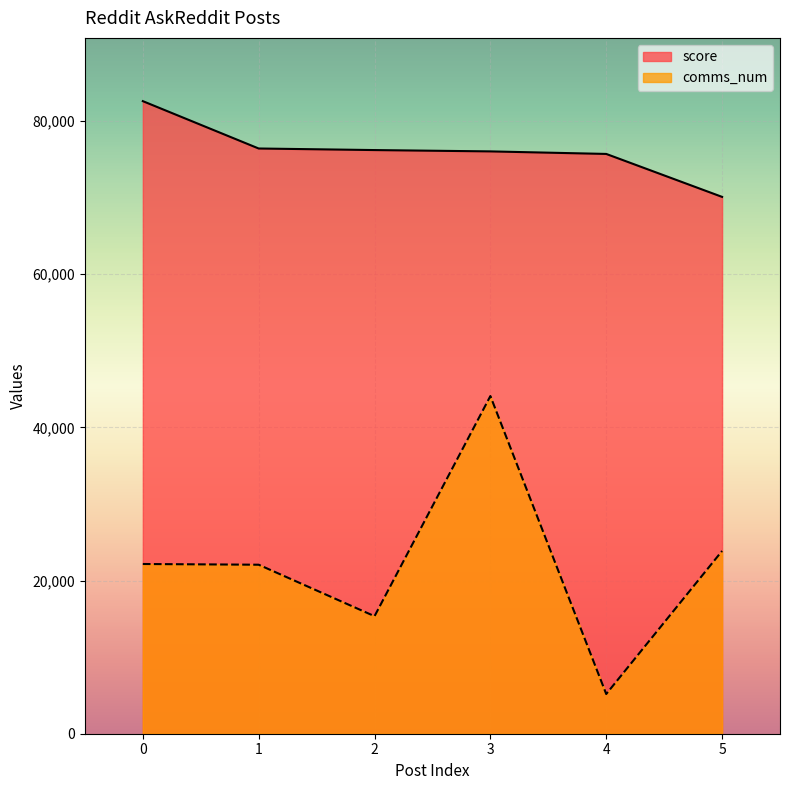

What is the approximate value of comms_num at 0?

22162